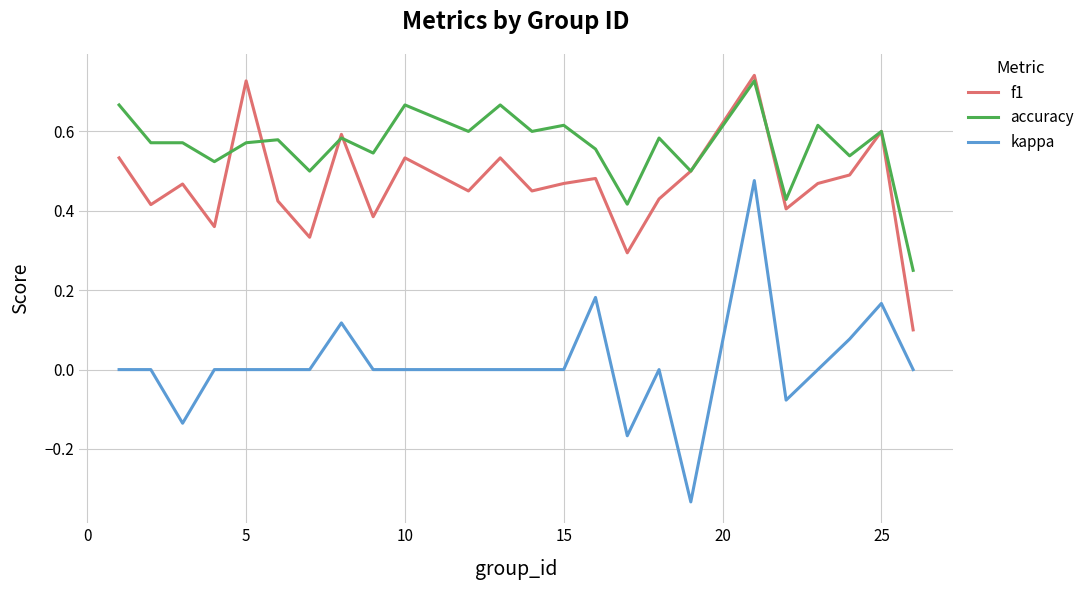

Does the chart display data point markers on the line(s)?

No